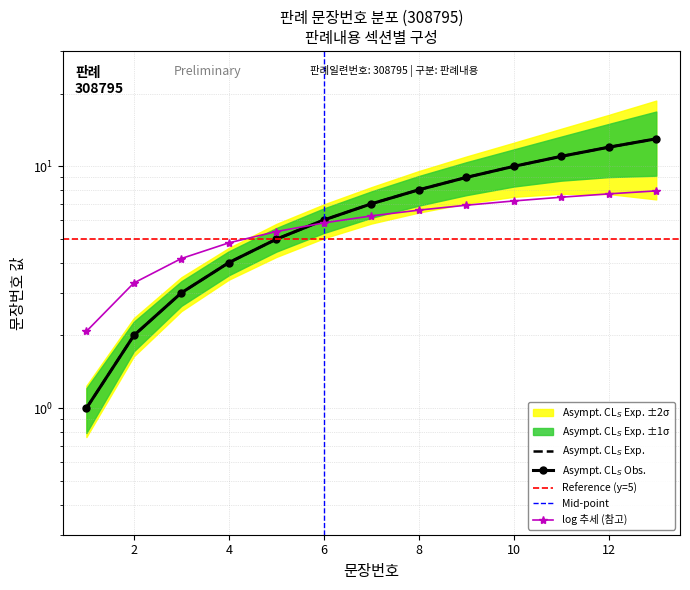

Reading left to right, list all the values displayed in this chart.

1	2	3	4	5	6	7	8	9	10	11	12	13